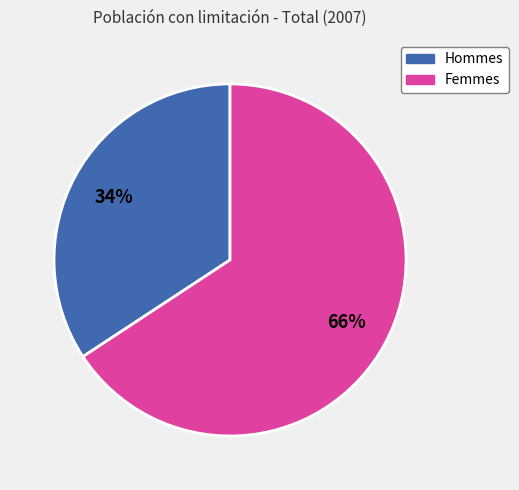

To the nearest percent, what is the average slice percentage?

50%